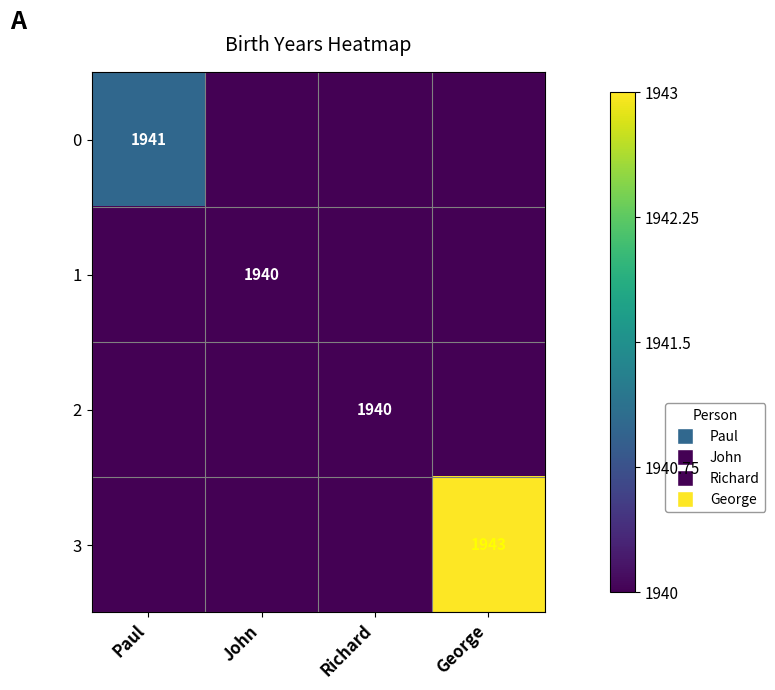

The 2 series shows 1940 at John. True or false?

True